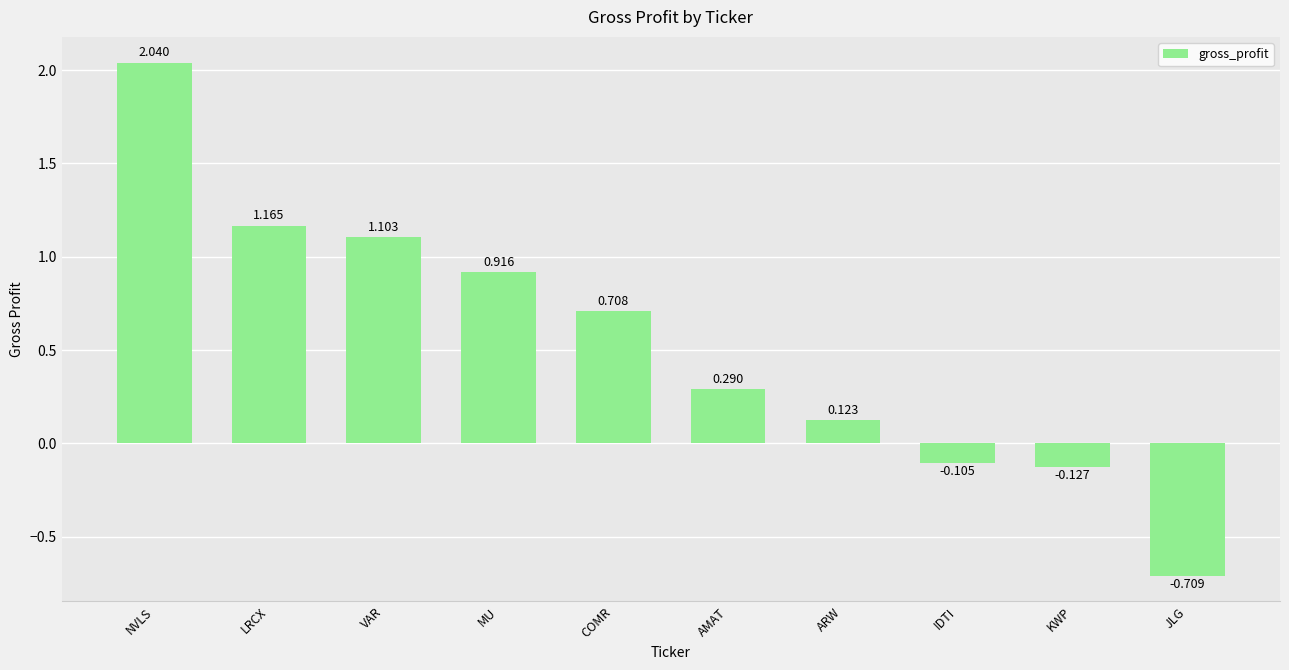

Rank the categories by value from highest to lowest.

NVLS, LRCX, VAR, MU, COMR, AMAT, ARW, IDTI, KWP, JLG